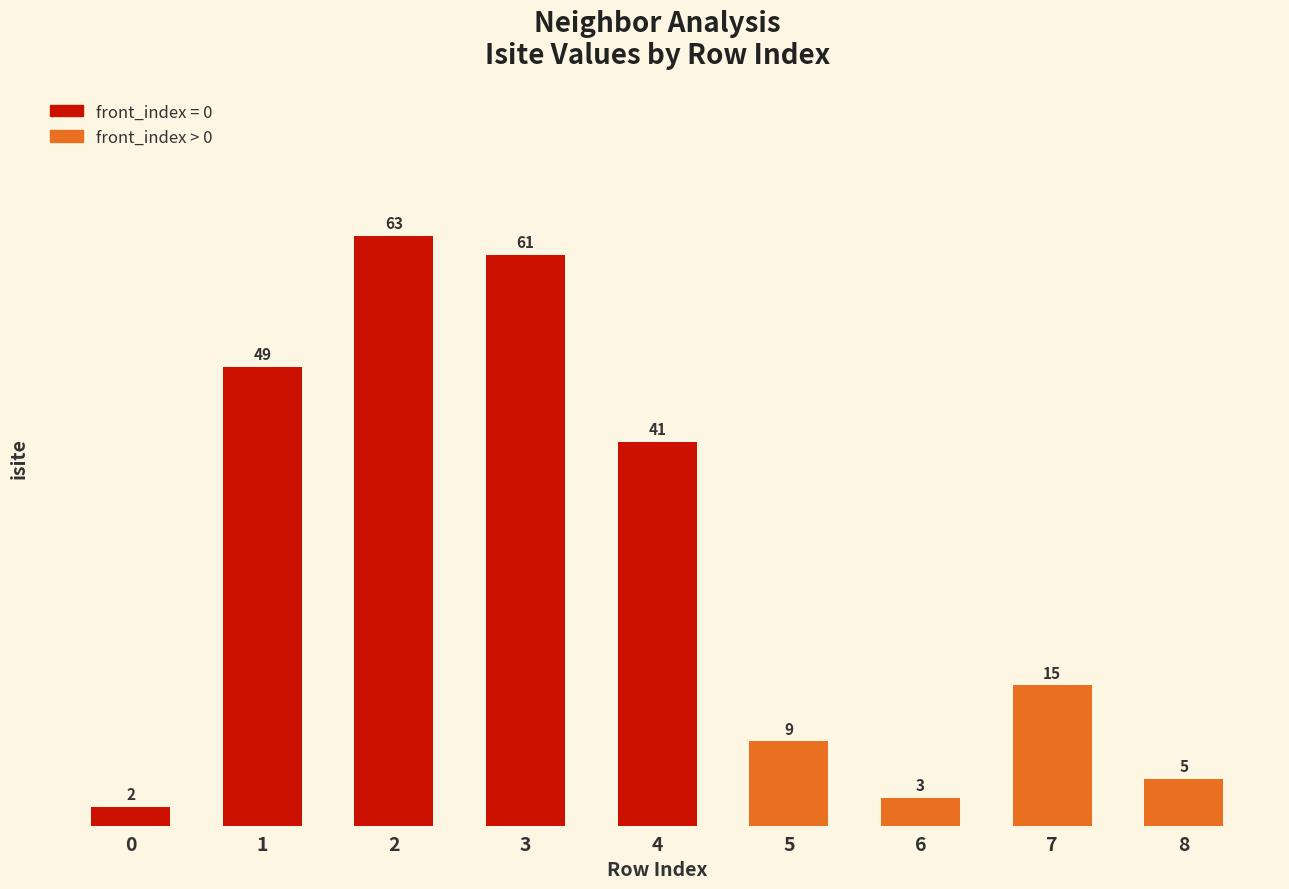

Is it true that the value at 5 is 15?

False